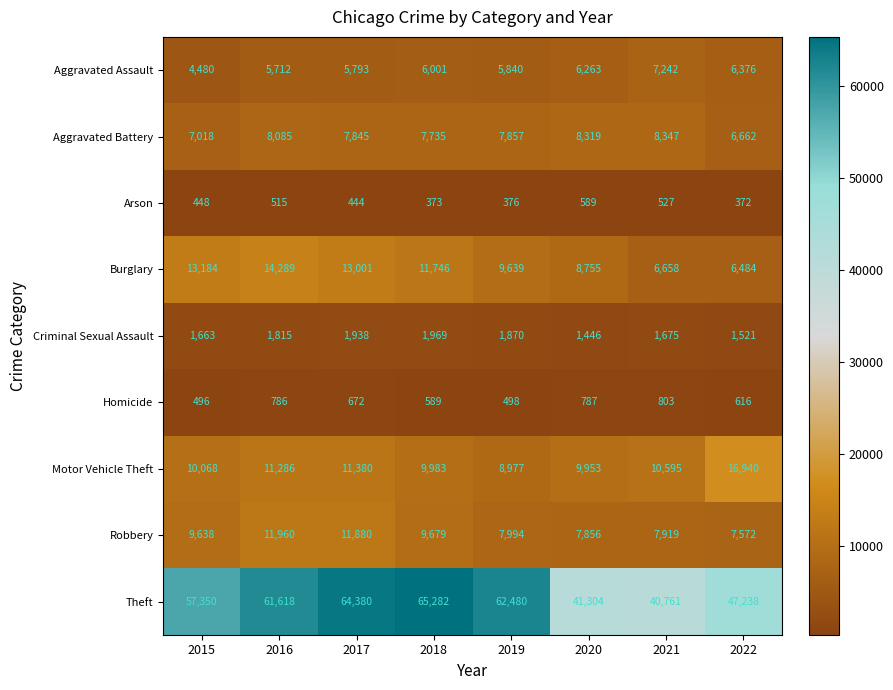

Which category has the lowest value across all series?

2022